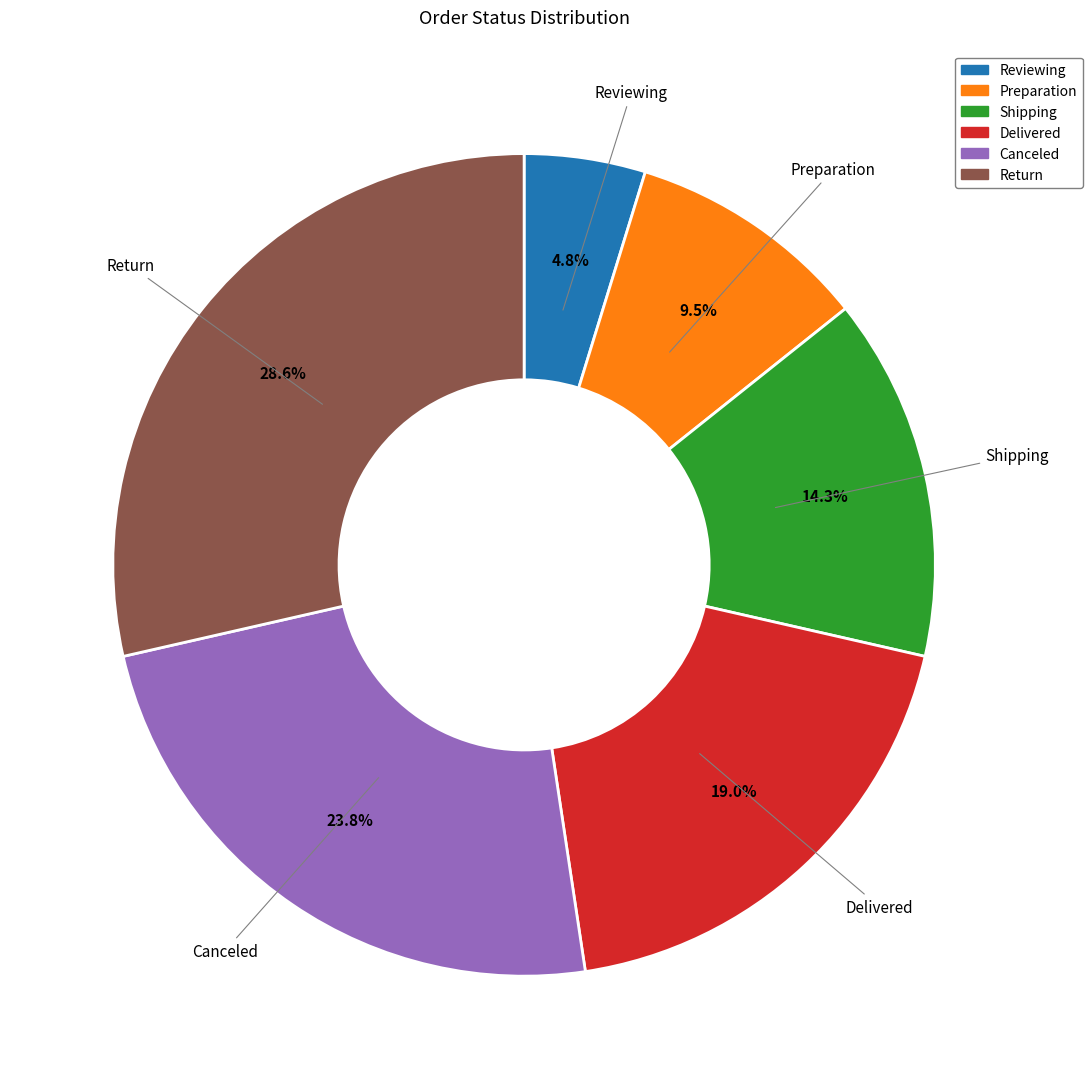

What percentage do Shipping and Delivered together represent?

33.3%